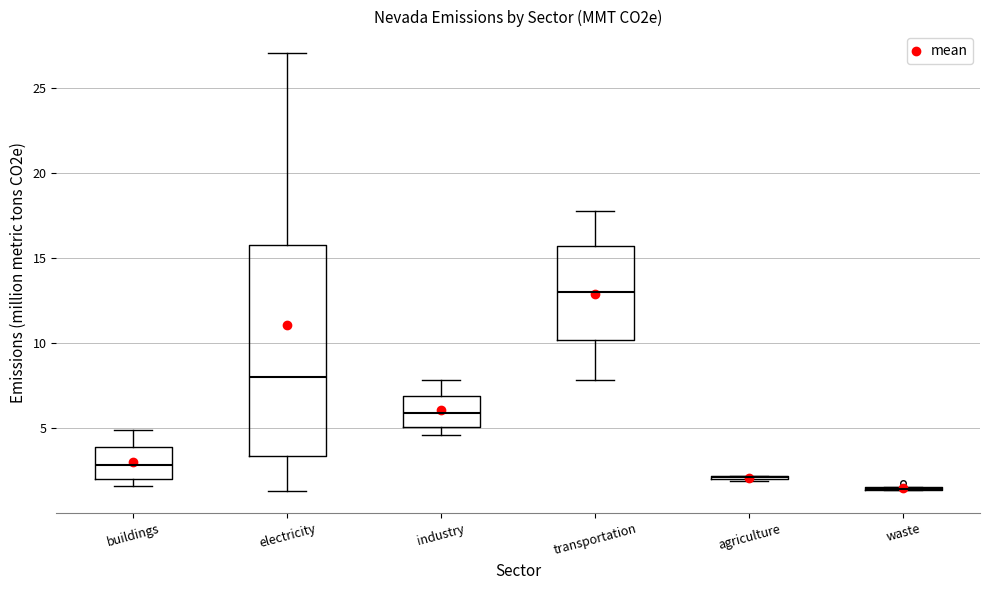

Reading left to right, read every box against the y-axis: the position of its median line, the range the box covers, and the ends of its whiskers. The values are not printed on the chart, so give them approximately, as read against the axis.

buildings: median 3.0, box 2.0 to 4.0, whiskers 1.5 to 5.0
electricity: median 8.0, box 3.5 to 15.5, whiskers 1.5 to 27.0
industry: median 6.0, box 5.0 to 7.0, whiskers 4.5 to 8.0
transportation: median 13.0, box 10.0 to 15.5, whiskers 8.0 to 18.0
agriculture: box collapsed to a line at 2.0, whiskers 2.0 to 2.0
waste: box collapsed to a line at 1.5, whiskers 1.5 to 1.5